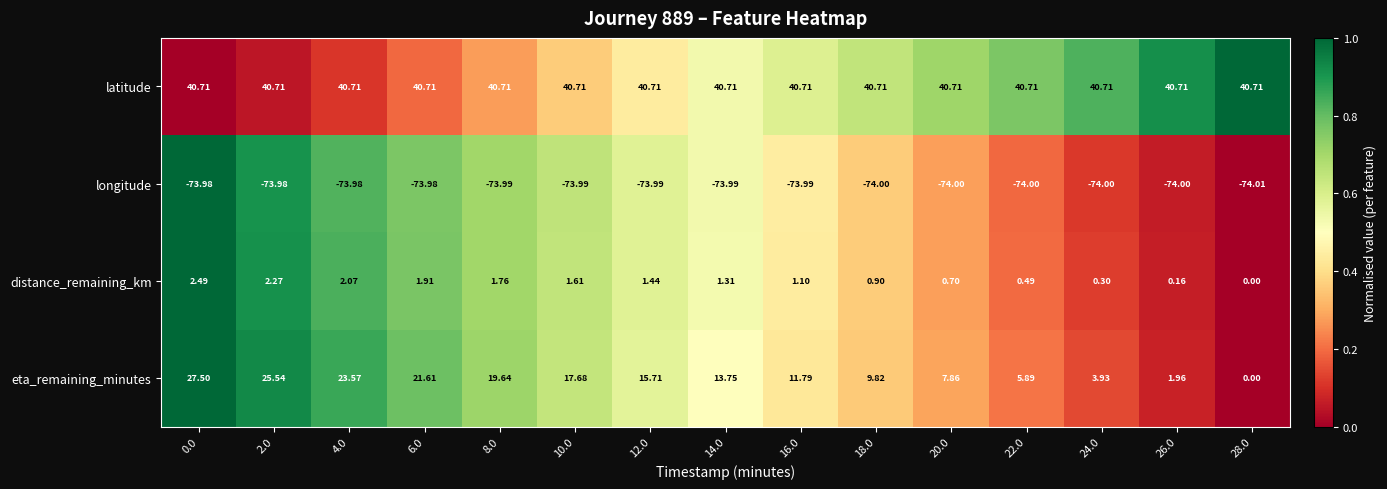

Is the value of distance_remaining_km at 24.0 greater than the value of latitude at 28.0?

No